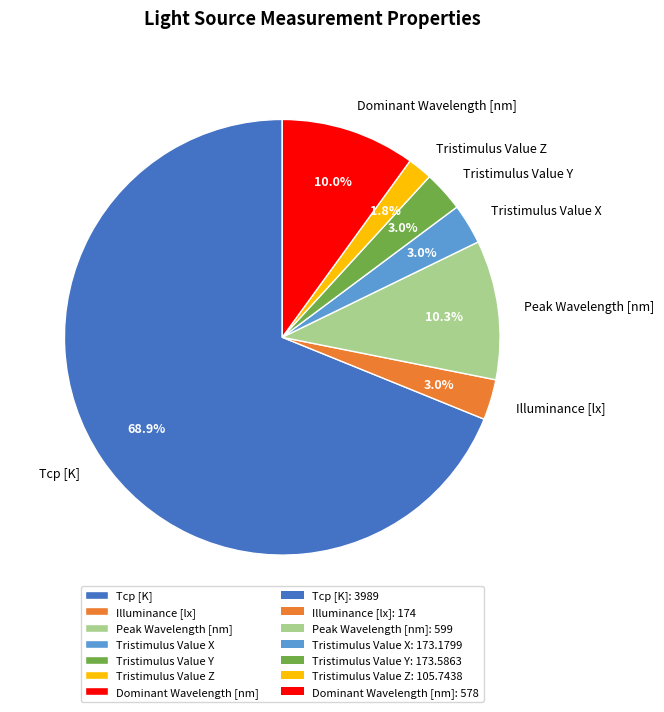

To the nearest percent, what is the difference between the largest and smallest slice percentages?

67%